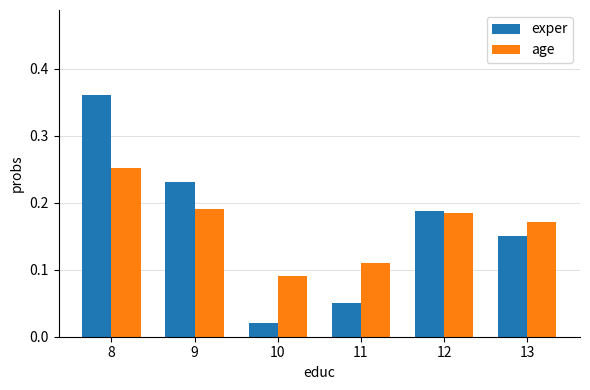

Rank the categories by age value from lowest to highest.

10, 11, 13, 12, 9, 8